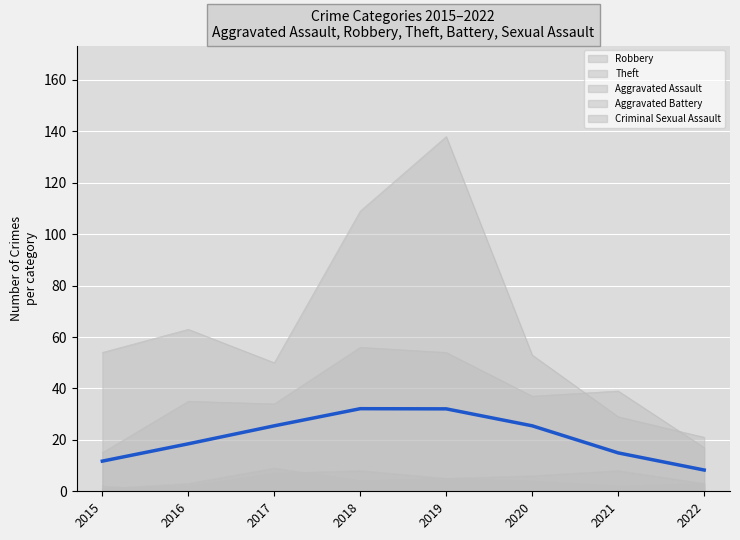

True or false: Aggravated Assault has more than 2 interior local peaks.

False